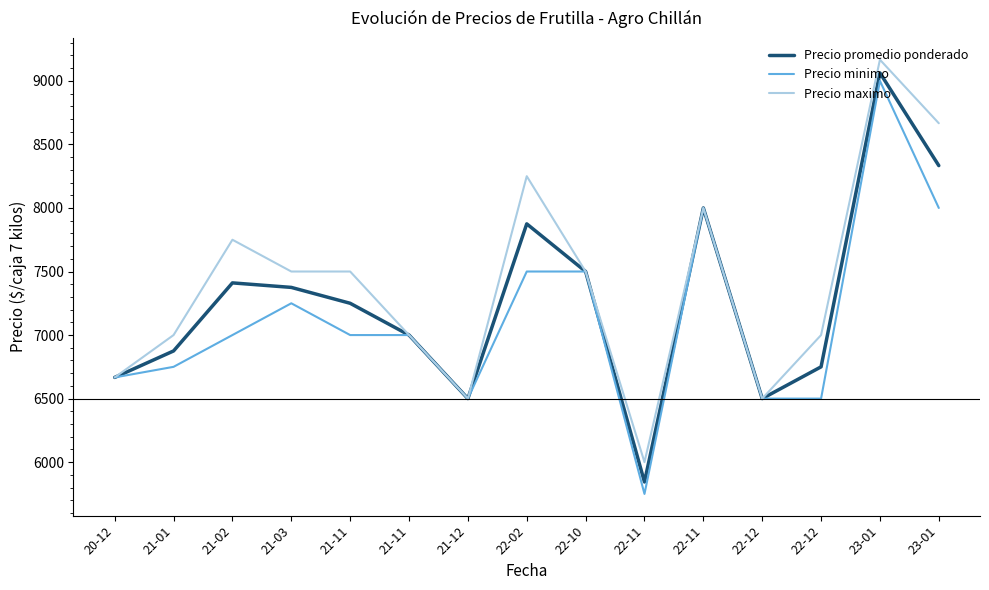

Which series changed the most between 21-02 and 22-11?

Precio maximo